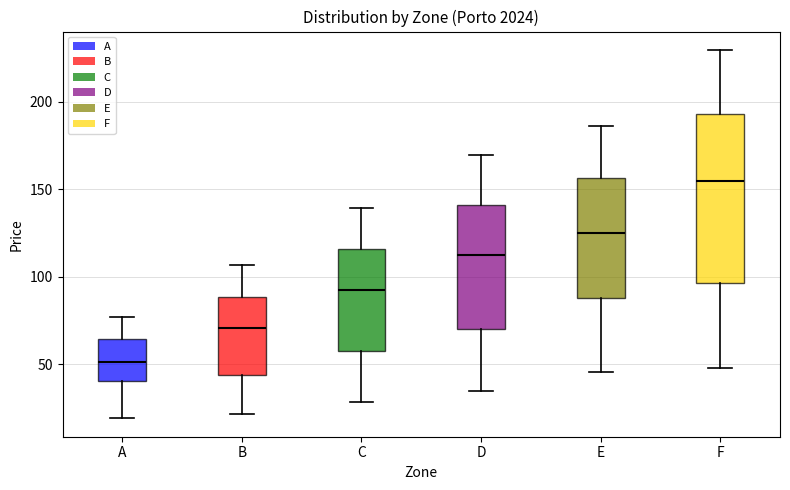

Which box's median line is the highest?

F